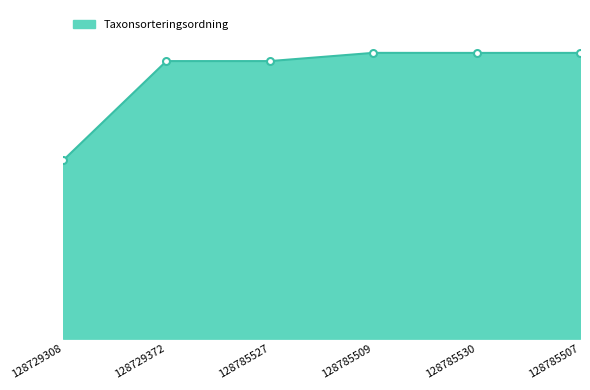

Reading right to left, transcribe all the data shown in this chart.

128785507=92825	128785530=92821	128785509=92837	128785527=90166	128729372=90165	128729308=57887